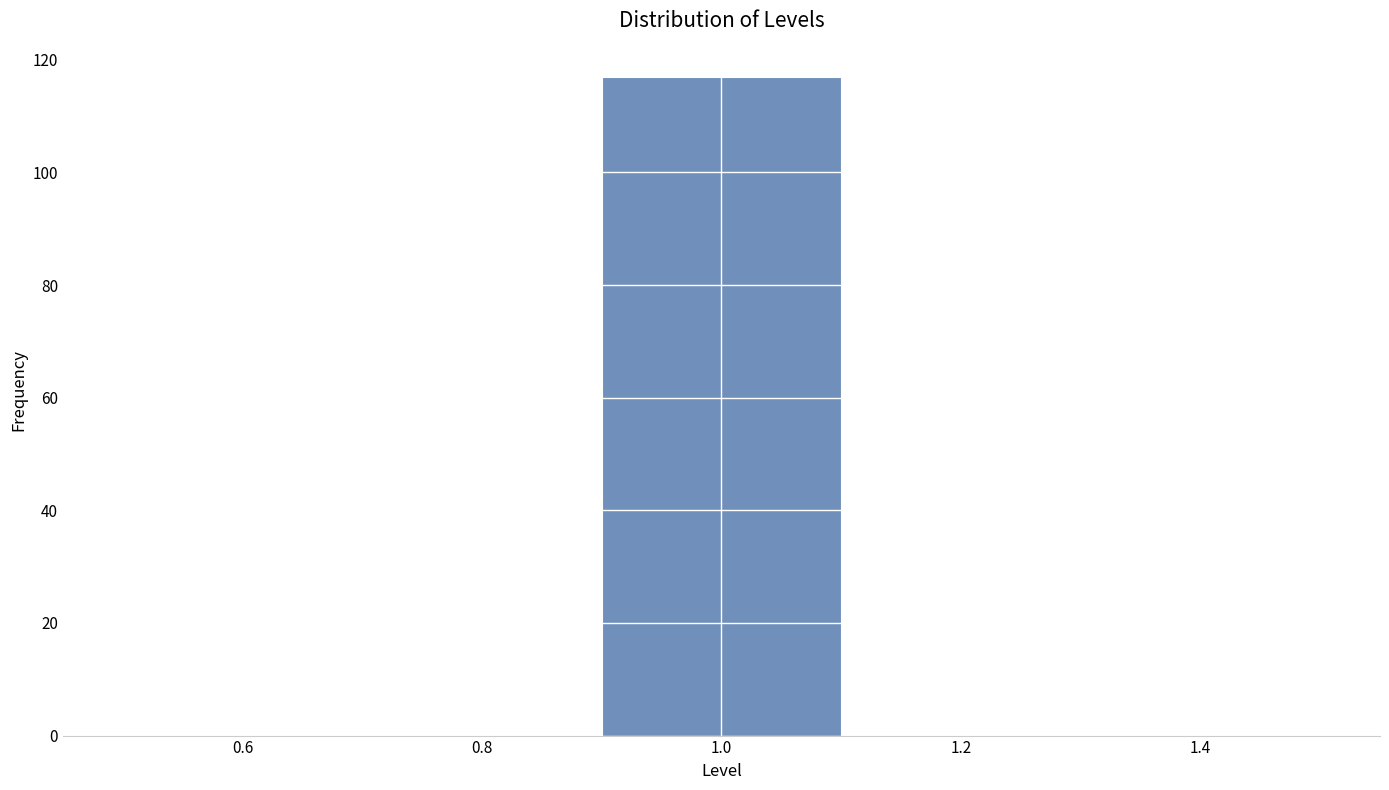

How tall is the bar that spans 0.9 to 1.1 on the x-axis? The values are not printed on the chart, so give them approximately, as read against the axis.

118